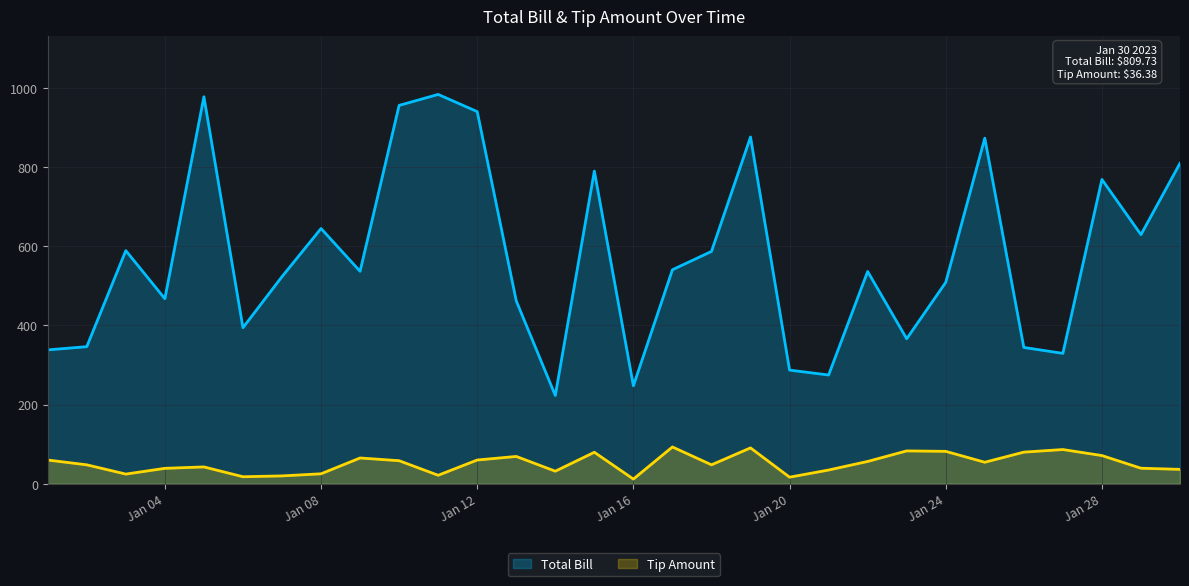

True or false: Tip Amount and Total Bill cross at least once.

False